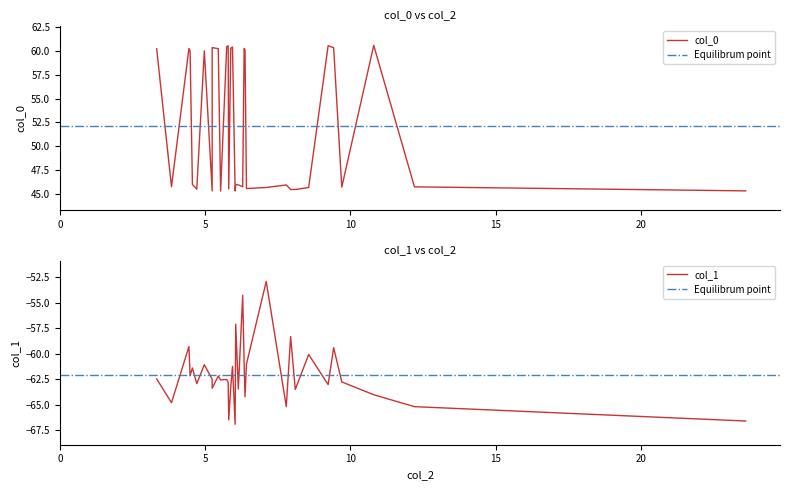

How many lines are shown in the chart?

2